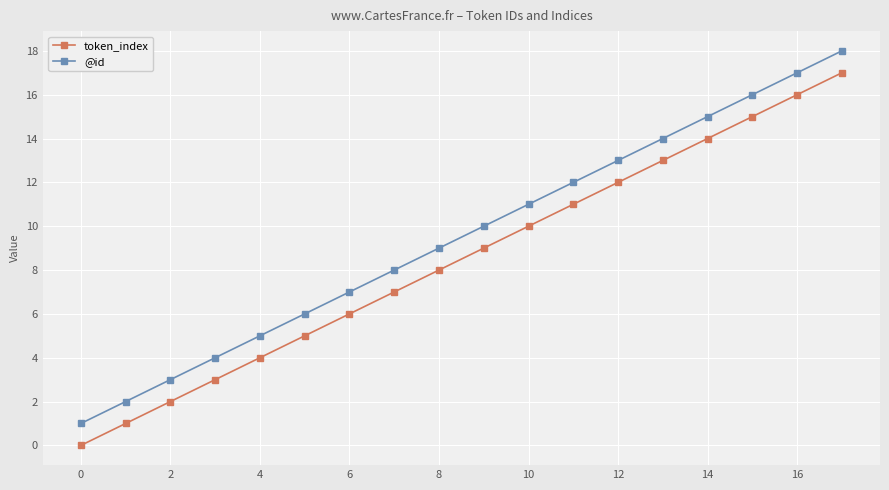

Which series has the largest total across all categories?

@id